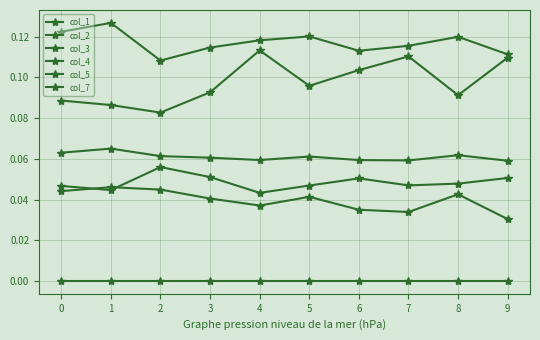

What is the highest value of the col_1 series?

0.1